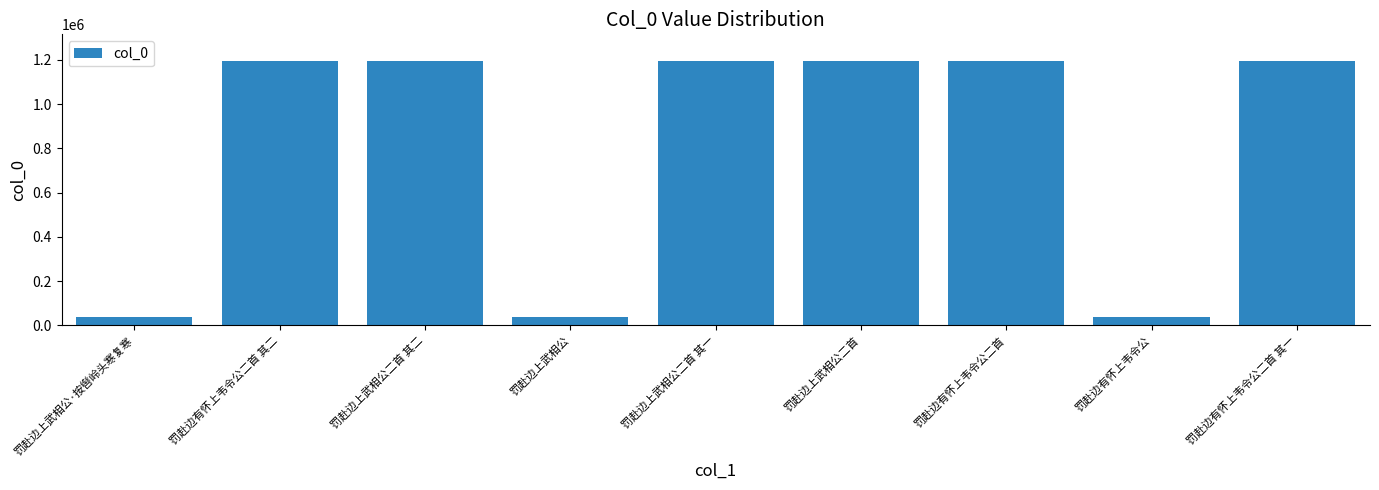

What is the greatest value displayed?

1195521